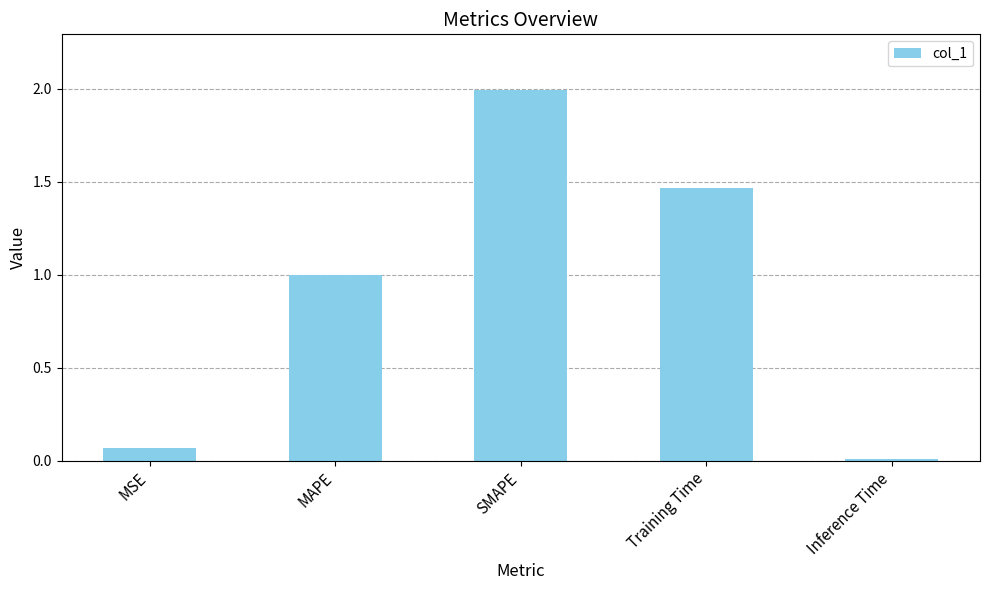

The value at SMAPE is 2.6. True or false?

False